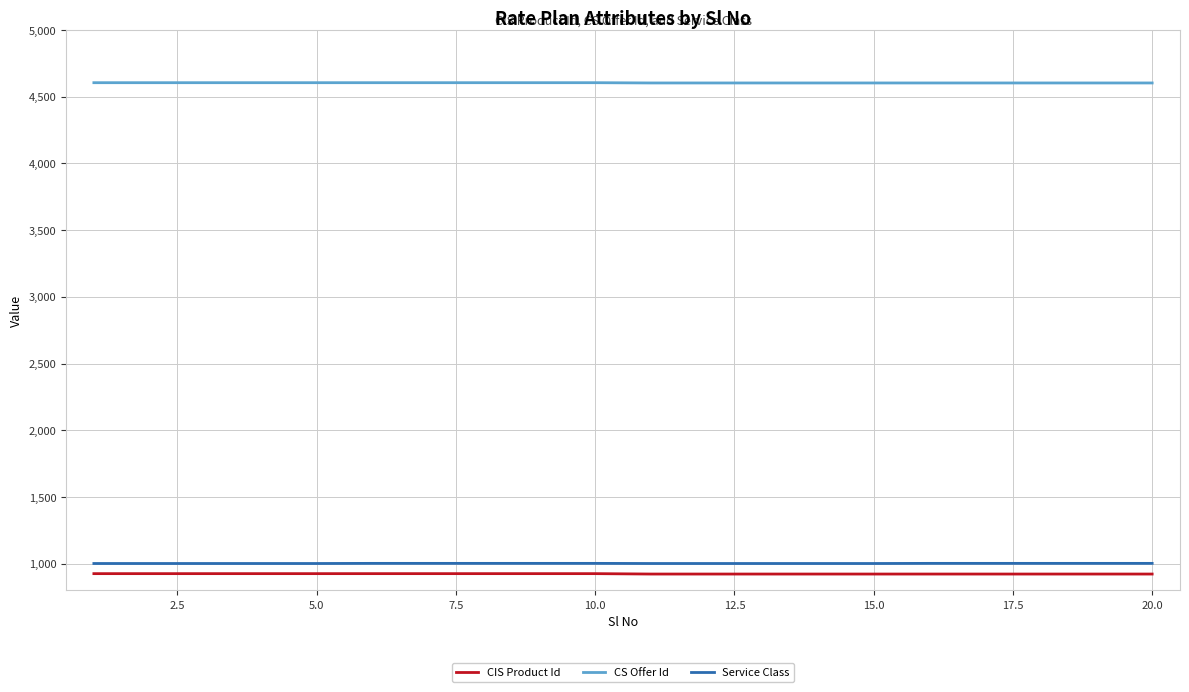

What is the maximum value shown in the chart?

4605